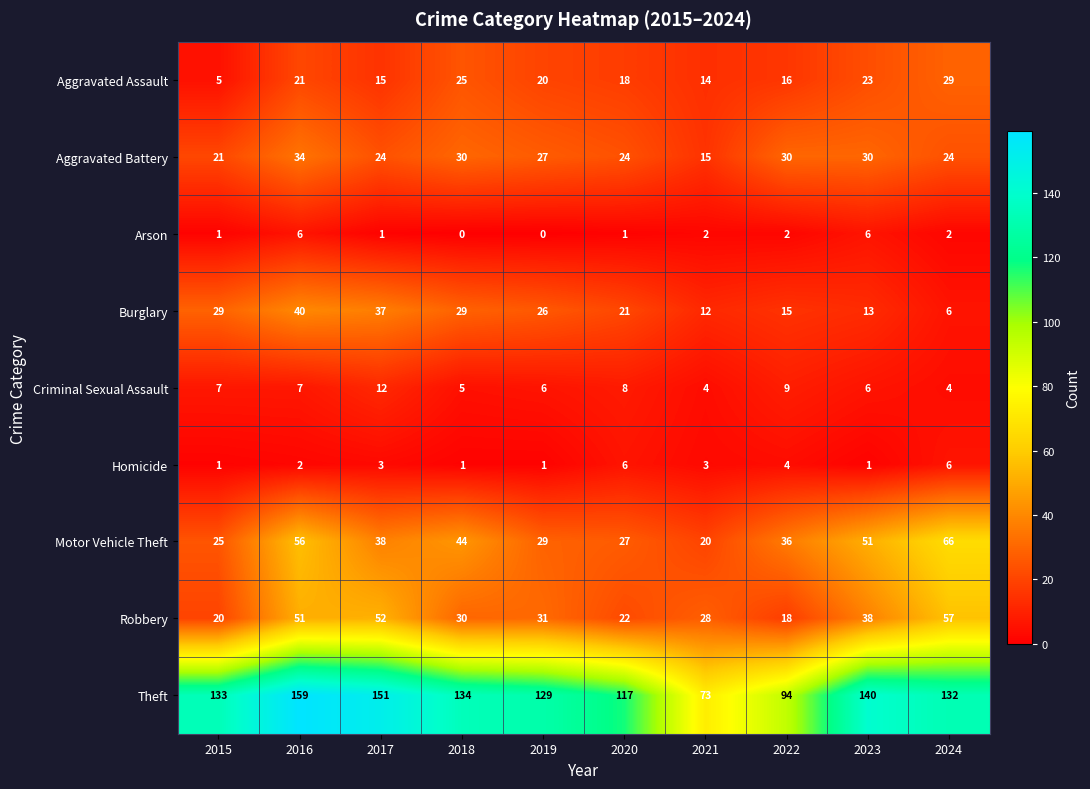

What is the approximate value of Robbery at 2022, to the nearest 10?

20